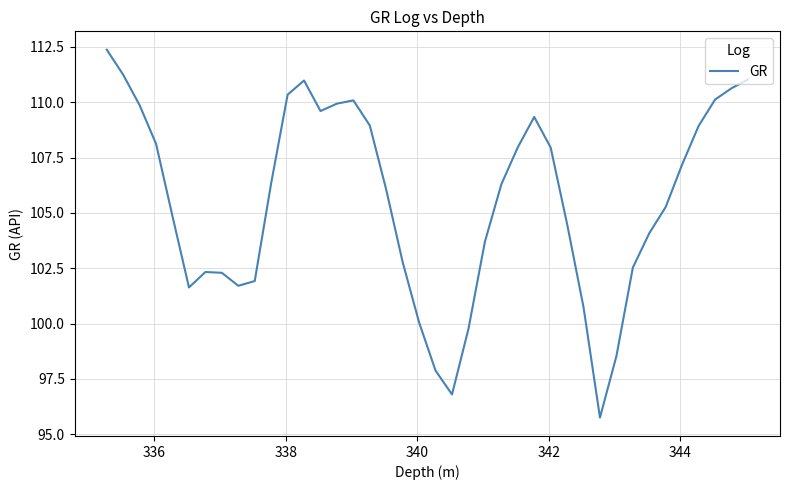

True or false: there are more than 1 points higher than both neighbors.

True